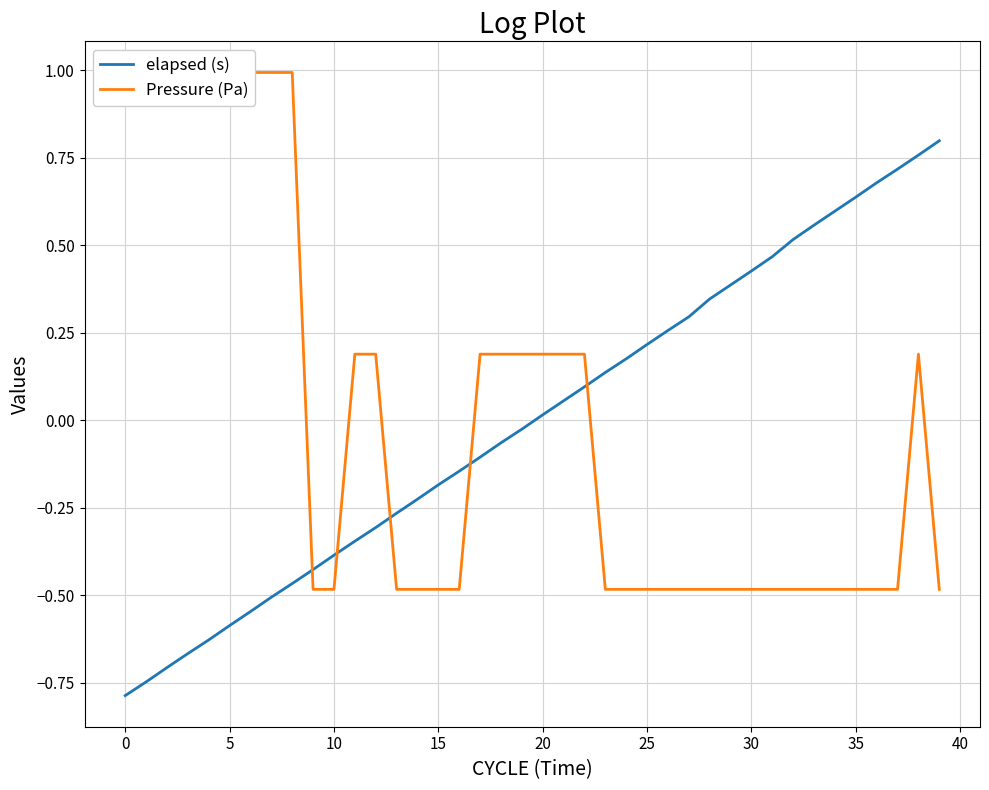

How many lines are shown in the chart?

2